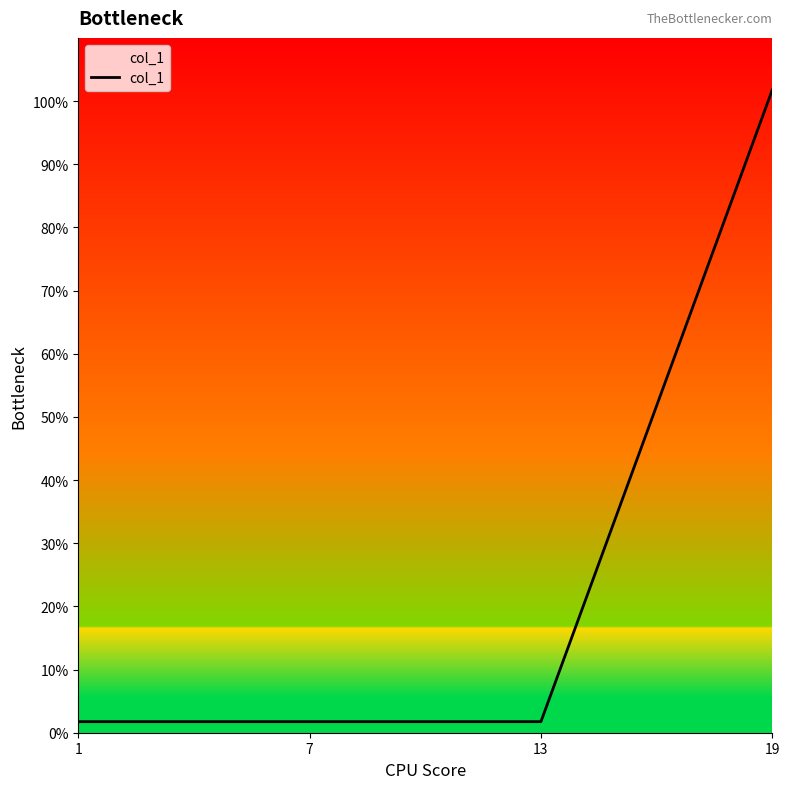

The value at 19 is 101.8. True or false?

True